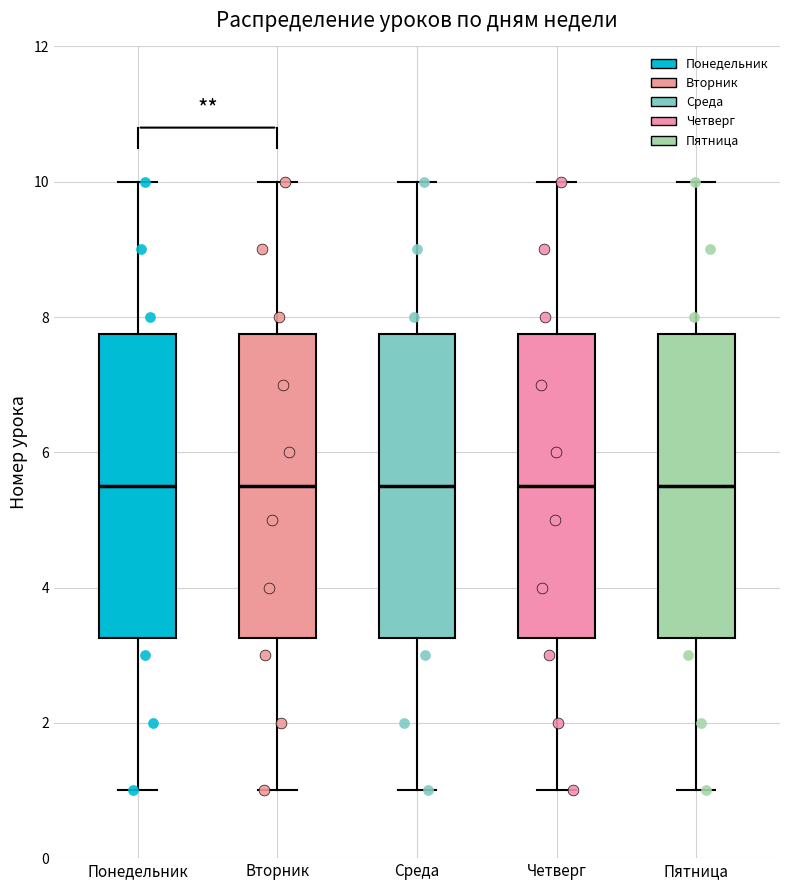

Reading left to right, read every box against the y-axis: the position of its median line, the range the box covers, and the ends of its whiskers. The values are not printed on the chart, so give them approximately, as read against the axis.

Понедельник: median 5.6, box 3.2 to 7.8, whiskers 1.0 to 10.0
Вторник: median 5.6, box 3.2 to 7.8, whiskers 1.0 to 10.0
Среда: median 5.6, box 3.2 to 7.8, whiskers 1.0 to 10.0
Четверг: median 5.6, box 3.2 to 7.8, whiskers 1.0 to 10.0
Пятница: median 5.6, box 3.2 to 7.8, whiskers 1.0 to 10.0